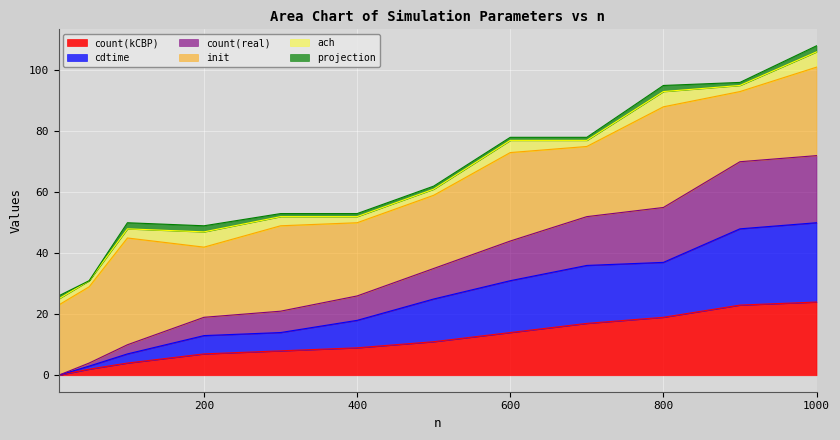

At which category is the sum across all series the highest?

1000